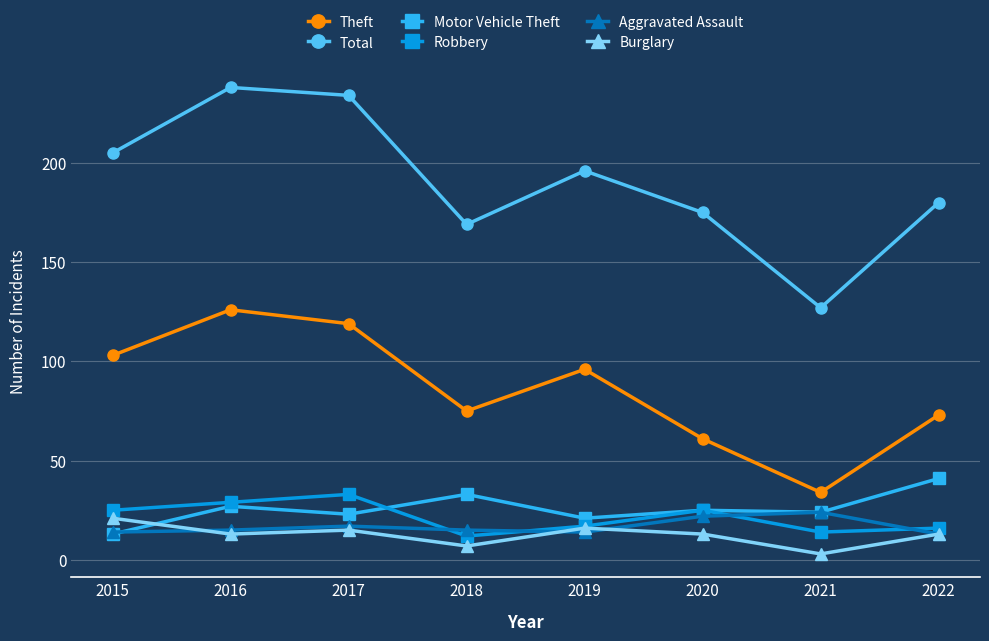

Is the value of Total at 2019 greater than the value of Theft at 2015?

Yes